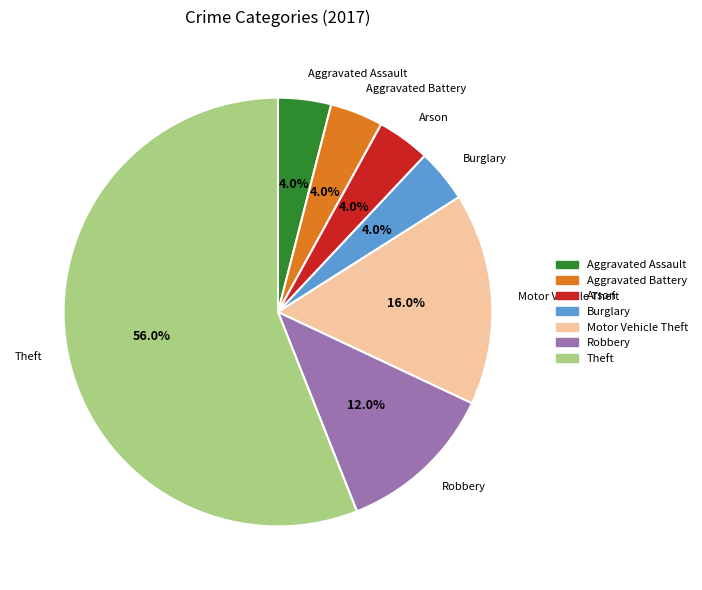

Count the number of slices in the pie.

7